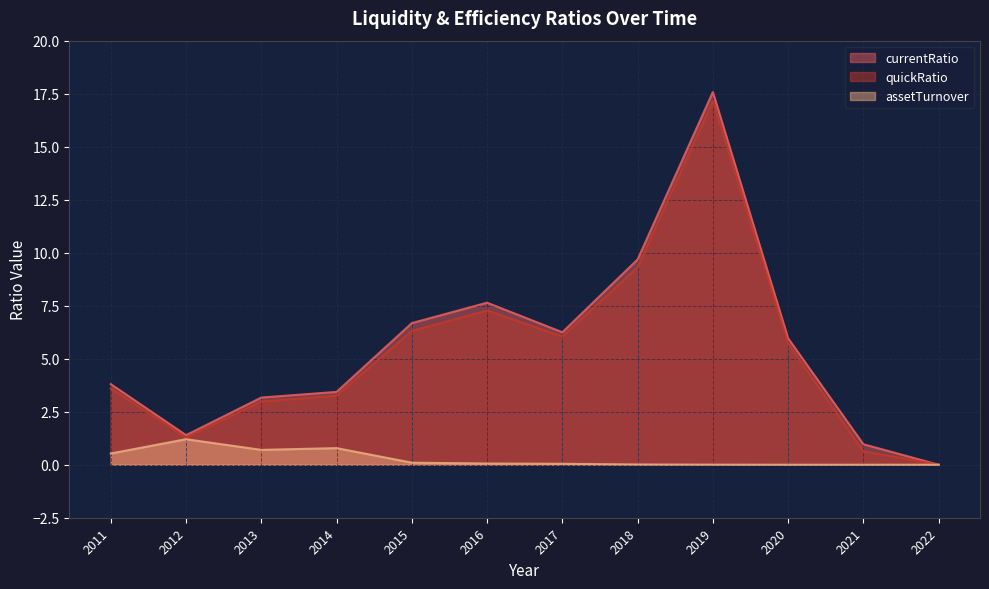

How many values in the currentRatio series exceed 5?

6